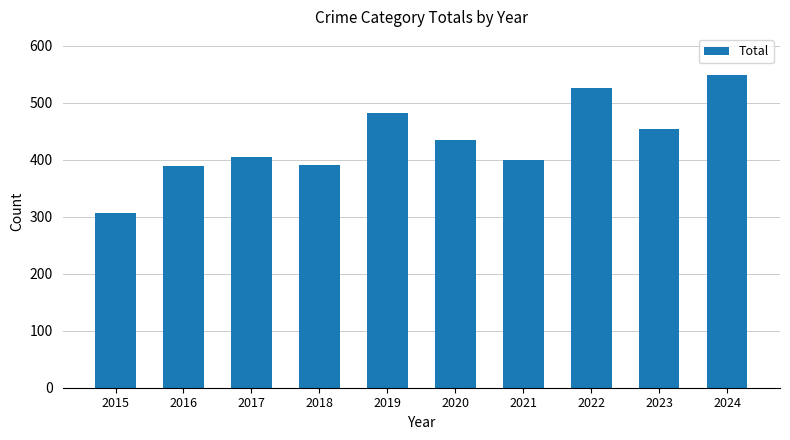

What is the minimum value shown in the chart?

306